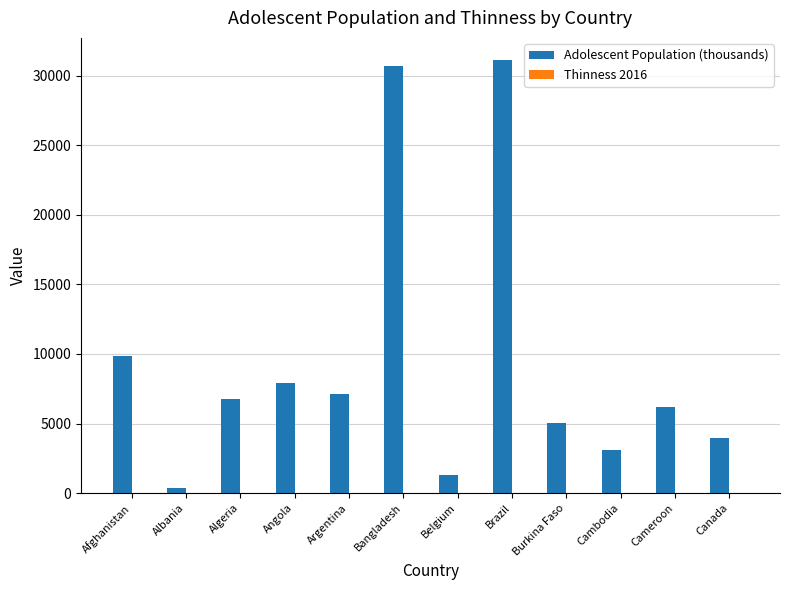

What is the greatest value displayed?

31160